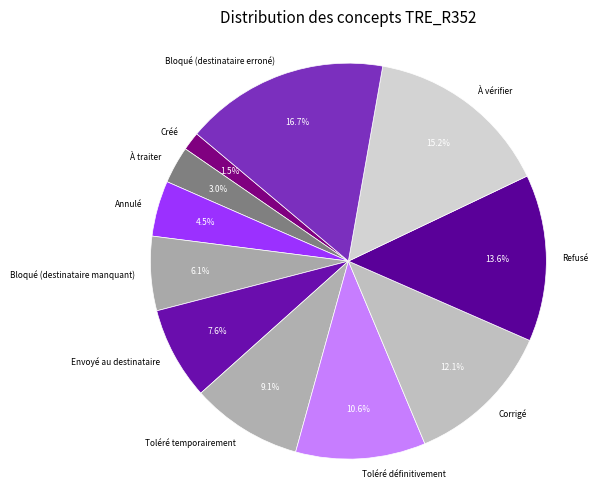

What is the largest slice in the pie chart?

Bloqué (destinataire erroné)